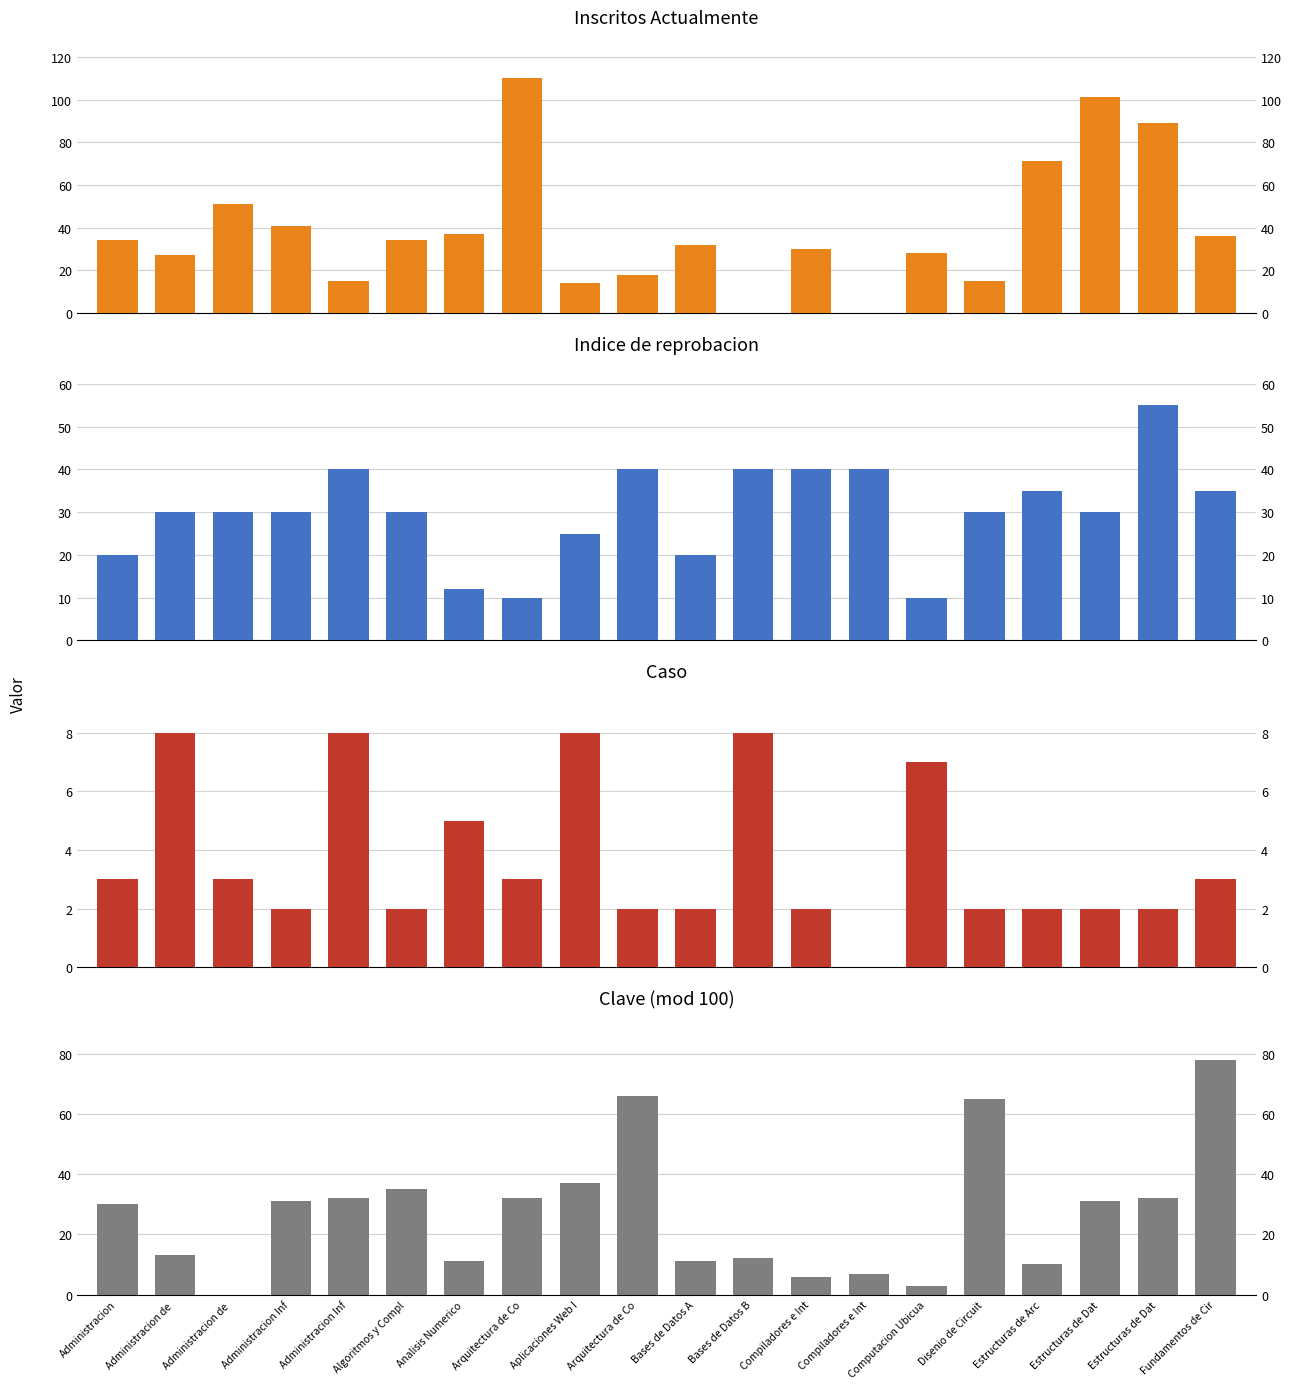

Reading right to left, what are all the values shown in this chart?

Inscritos Actualmente: 36	89	101	71	15	28	0	30	0	32	18	14	110	37	34	15	41	51	27	34
Indice de reprobacion: 35	55	30	35	30	10	40	40	40	20	40	25	10	12	30	40	30	30	30	20
Caso: 3	2	2	2	2	7	0	2	8	2	2	8	3	5	2	8	2	3	8	3
Clave: 78	32	31	10	65	3	7	6	12	11	66	37	32	11	35	32	31	0	13	30